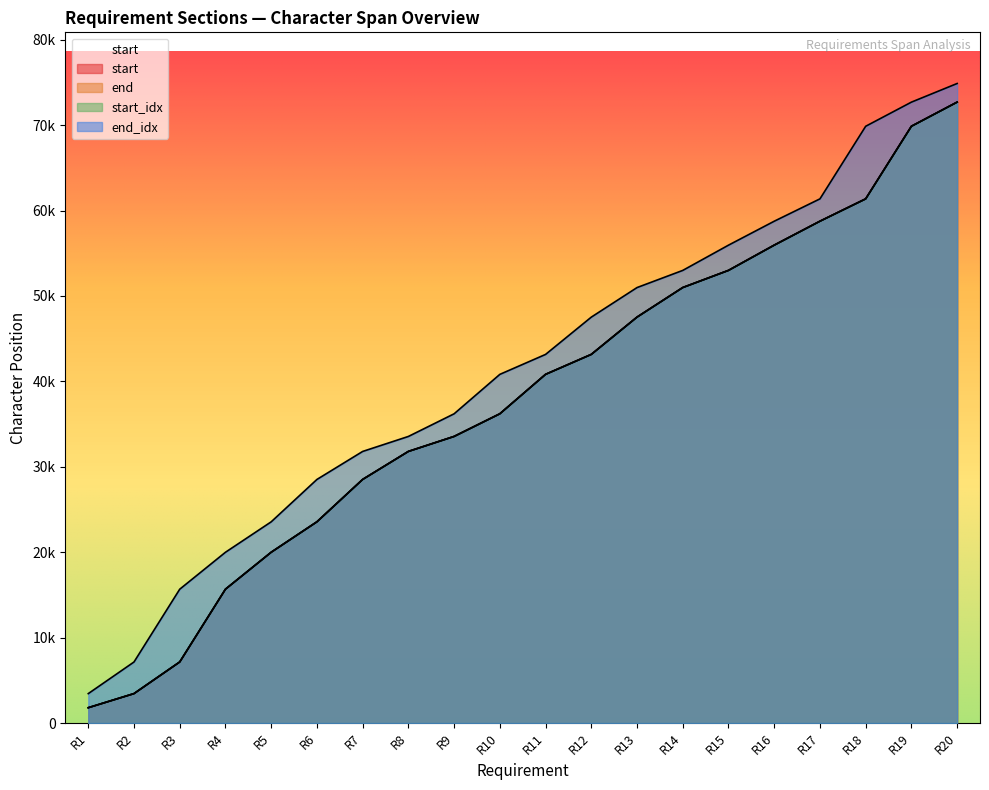

What is the sum of the end values at R2 and R10?

39660